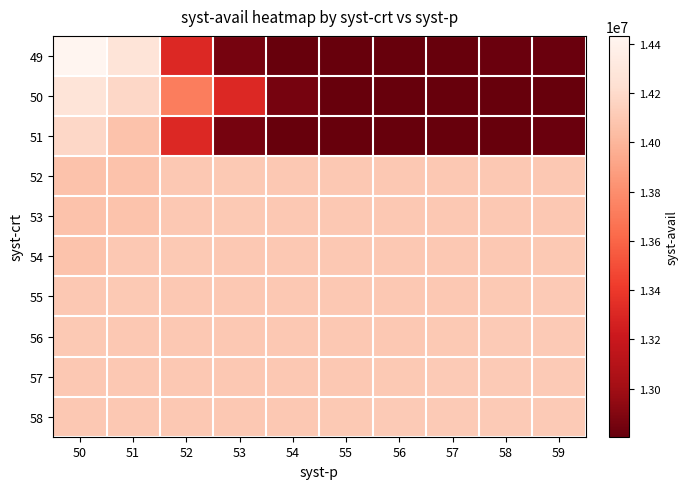

Reading right to left, extract all data points from this chart.

49: 59=12821548	58=12819544	57=12804596	56=12804584	55=12804756	54=12805256	53=12861216	52=13312752	51=14271836	50=14431912
50: 59=12804800	58=12804584	57=12804848	56=12804756	55=12805256	54=12861216	53=13312752	52=13714136	51=14179004	50=14271836
51: 59=12819544	58=12804556	57=12804348	56=12804584	55=12804756	54=12805256	53=12861216	52=13312752	51=14065556	50=14179004
52: 59=14101164	58=14101084	57=14100912	56=14101176	55=14101080	54=14101072	53=14101352	52=14101200	51=14065592	50=14065556
53: 59=14101164	58=14101084	57=14100912	56=14101176	55=14101080	54=14101072	53=14101352	52=14101200	51=14075652	50=14065592
54: 59=14105332	58=14101164	57=14101084	56=14100912	55=14101176	54=14101080	53=14101072	52=14101352	51=14101200	50=14075652
55: 59=14110160	58=14105332	57=14101164	56=14101084	55=14100912	54=14101176	53=14101080	52=14101072	51=14101352	50=14101200
56: 59=14109784	58=14110160	57=14105332	56=14101164	55=14101084	54=14100912	53=14101176	52=14101080	51=14101072	50=14101352
57: 59=14109988	58=14109784	57=14110160	56=14105332	55=14101164	54=14101084	53=14100912	52=14101176	51=14101080	50=14101072
58: 59=14109724	58=14109988	57=14109784	56=14110160	55=14105332	54=14101164	53=14101084	52=14100912	51=14101176	50=14101080